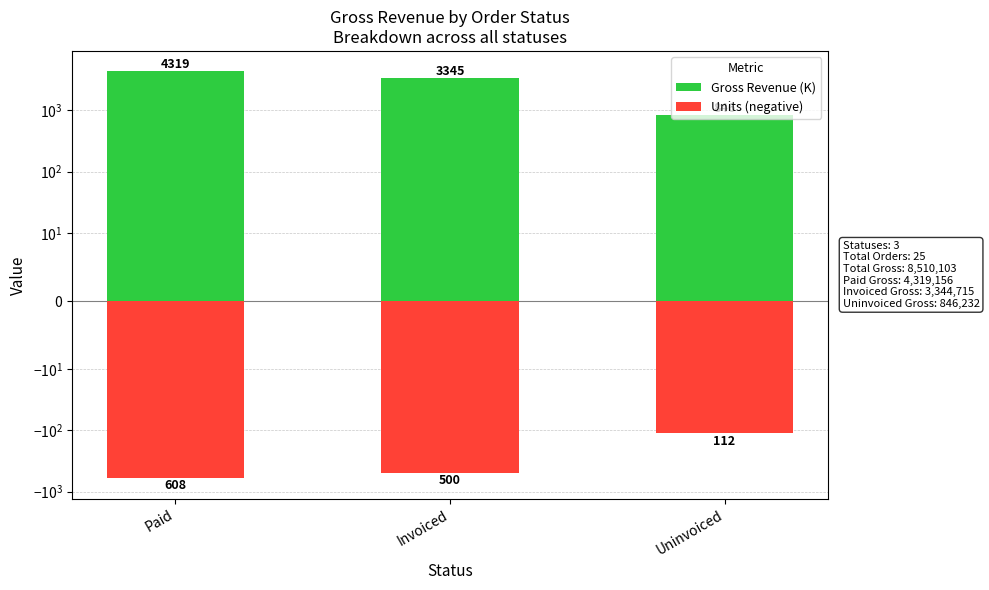

Which series changed the most between Paid and Invoiced?

Gross Revenue (K)